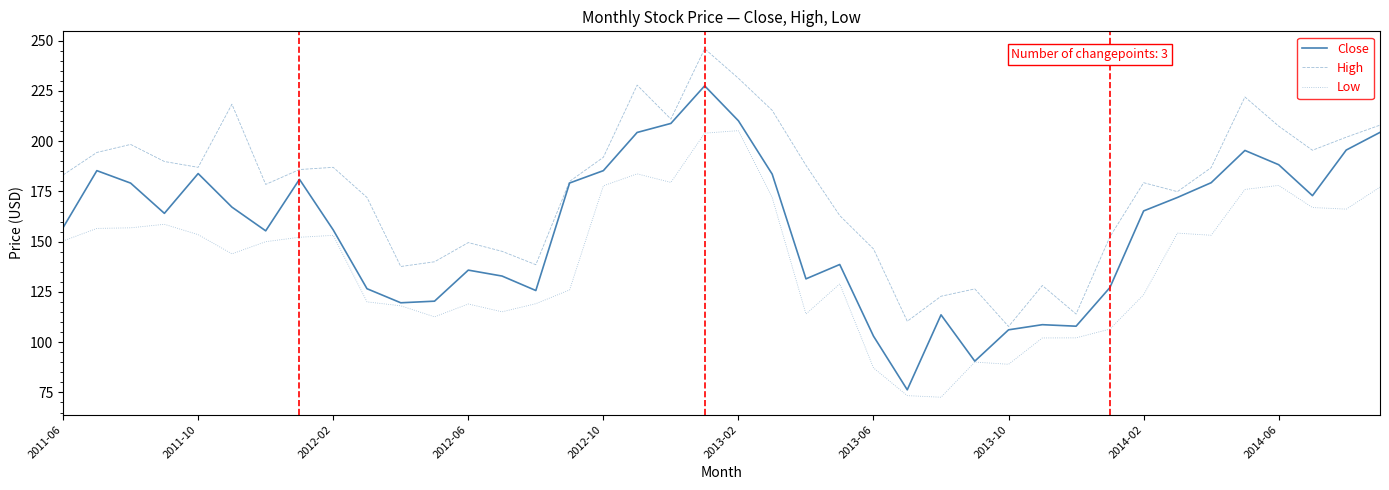

True or false: Low and High cross at least once.

False